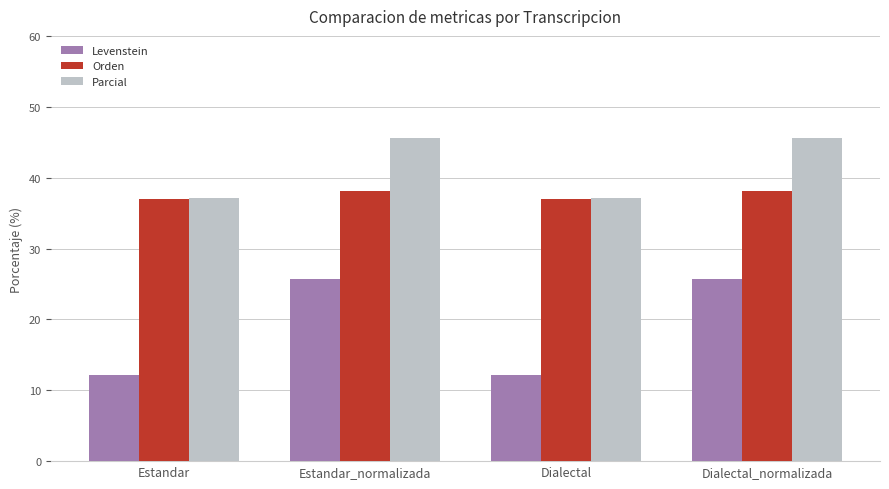

The value of Parcial at Estandar is 37.1. True or false?

True